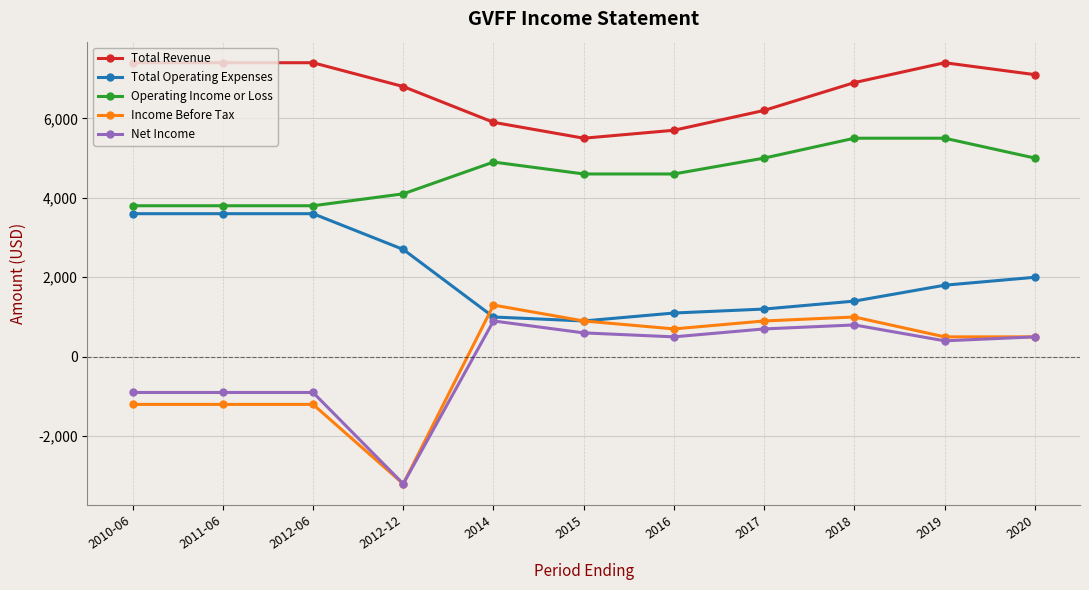

Where does the Total Operating Expenses series first go above 1800?

2010-06